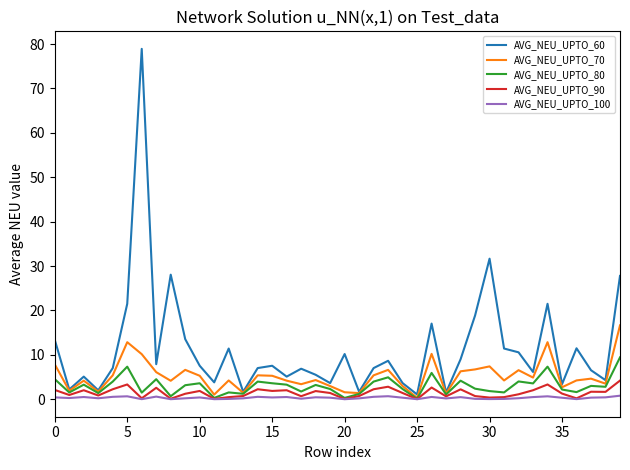

Which series has the largest range (max minus min)?

AVG_NEU_UPTO_60